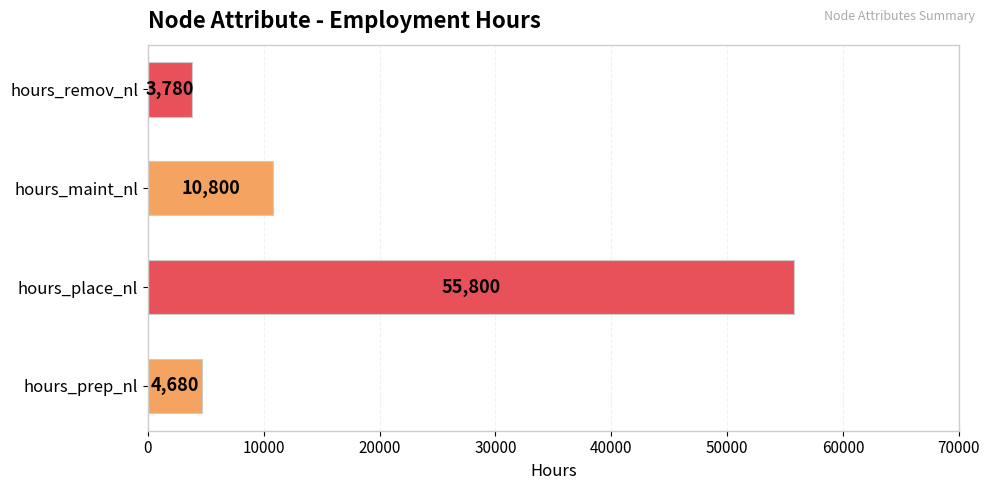

At which category does the chart reach its minimum across all series?

hours_remov_nl